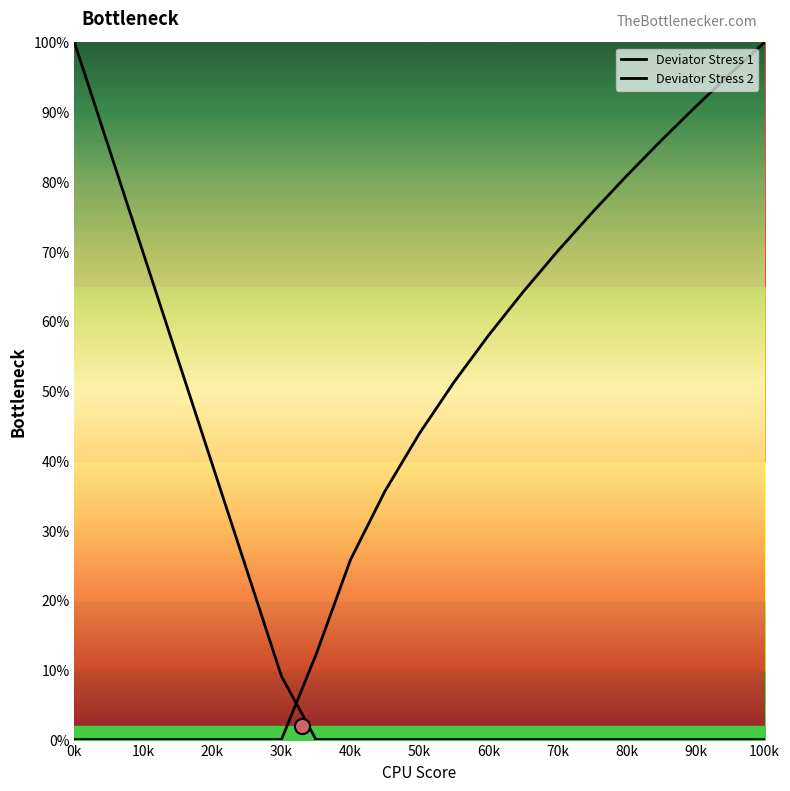

At how many categories does at least one series exceed 84?

6